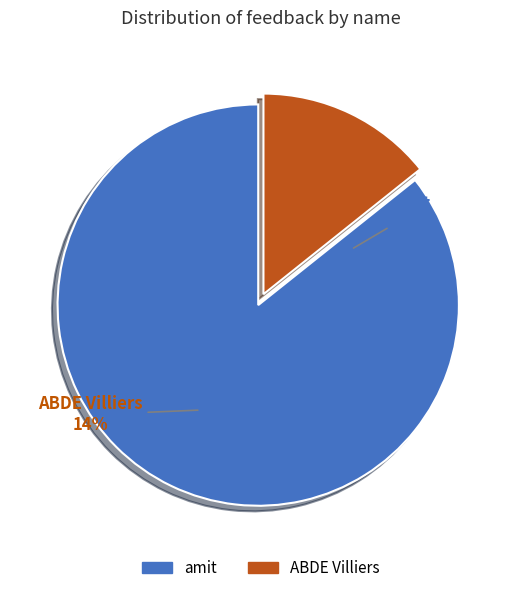

To the nearest percent, what portion does amit represent?

86%